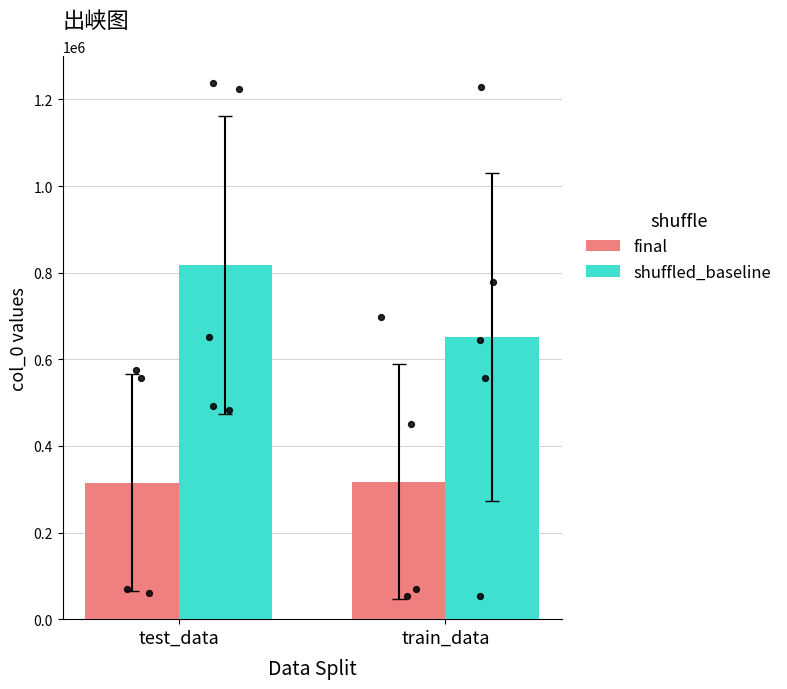

Is the value of final at train_data greater than the value of shuffled_baseline at test_data?

No